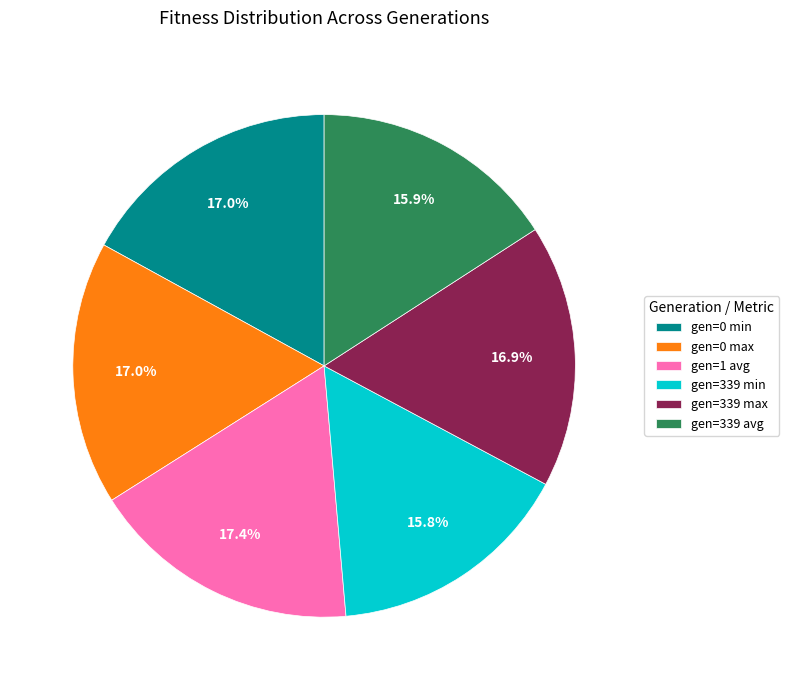

To the nearest percent, what percentage of the pie is gen=0 min?

17%